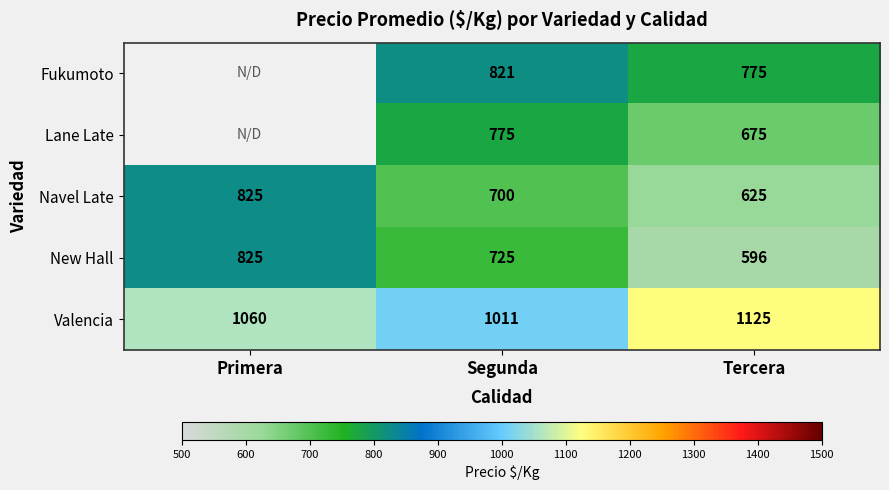

Count the Navel Late values in the range 625 to 825.

3